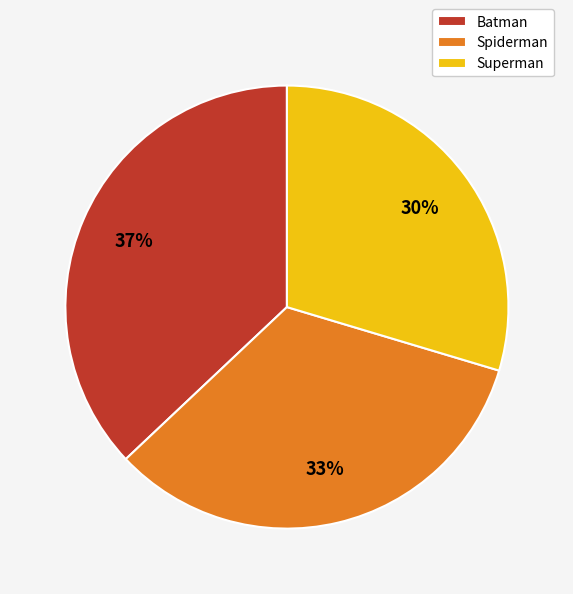

To the nearest percent, what percentage of the pie is Batman?

37%